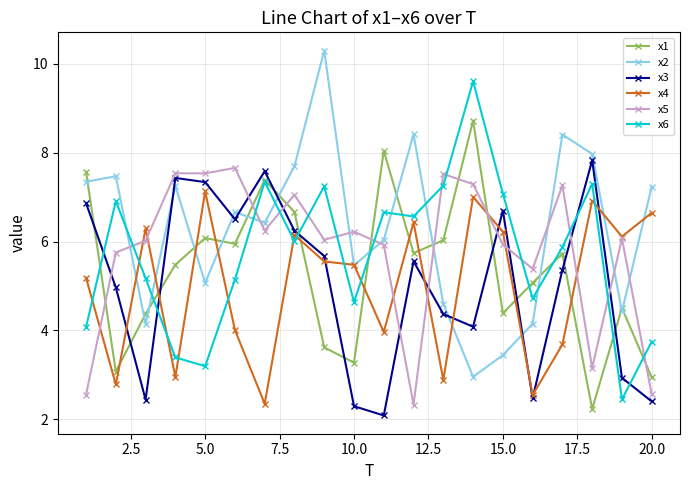

Which series has the largest total across all categories?

x2